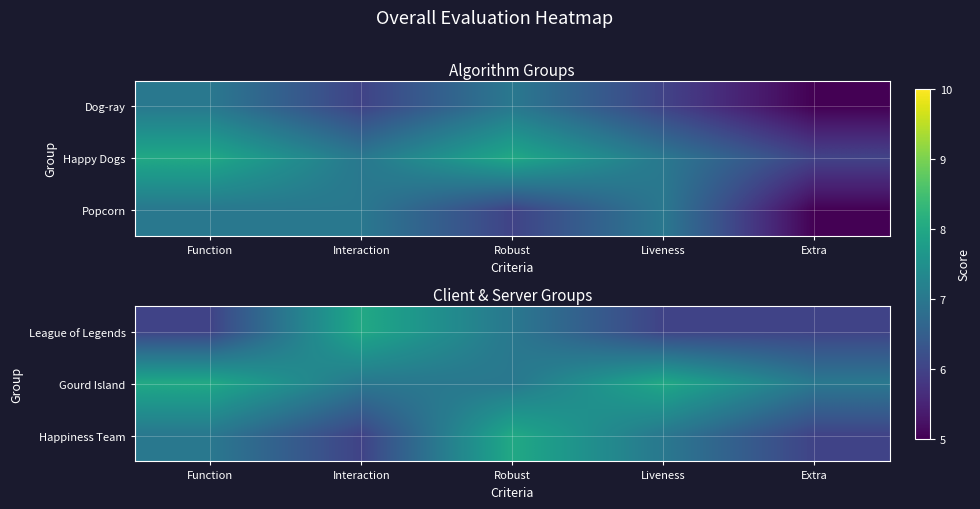

Rank the series by their average value, from highest to lowest.

Gourd Island, Happiness Team, League of Legends